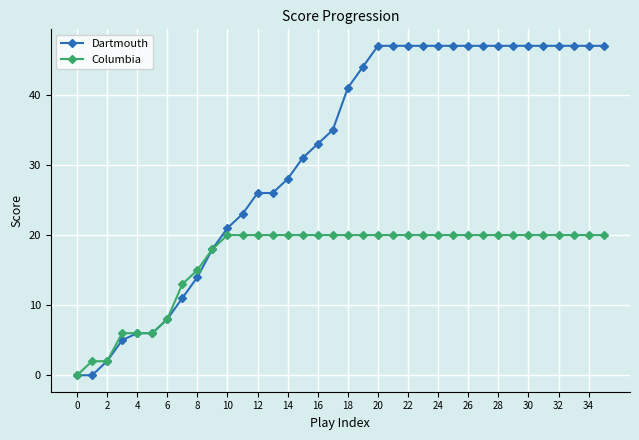

Rank the series by their average value, from highest to lowest.

Dartmouth, Columbia